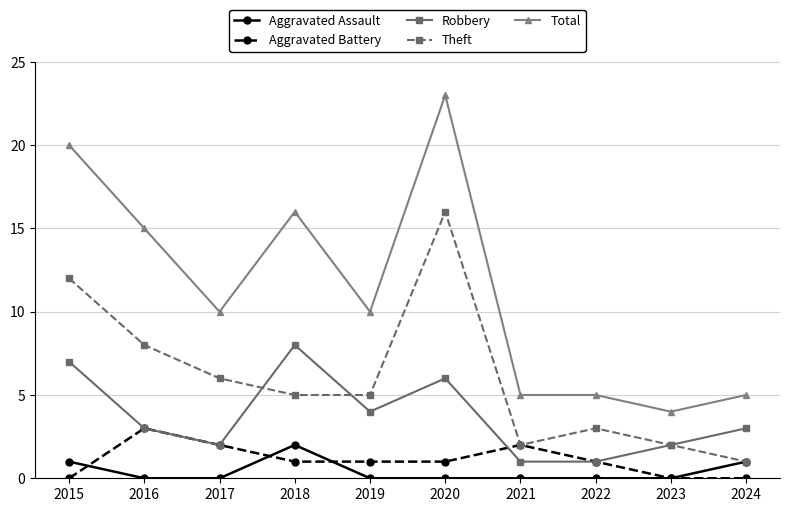

What is the total value across all series at 2016?

29